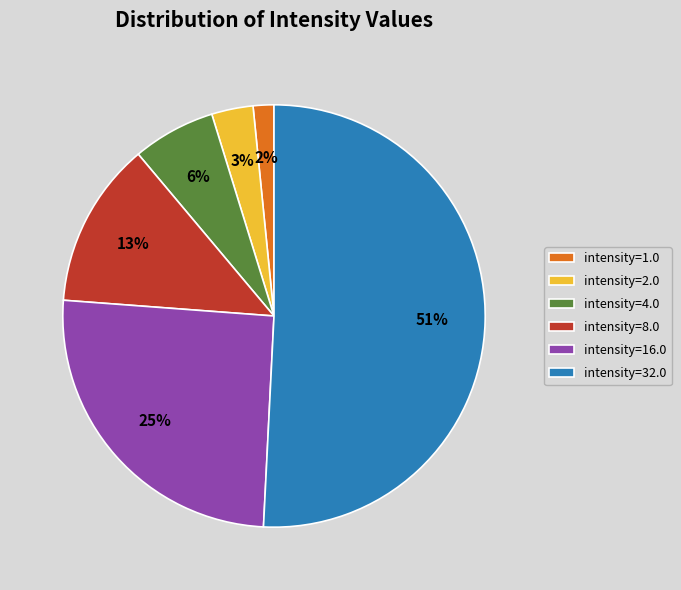

Rank the categories by value from lowest to highest.

intensity=1.0, intensity=2.0, intensity=4.0, intensity=8.0, intensity=16.0, intensity=32.0